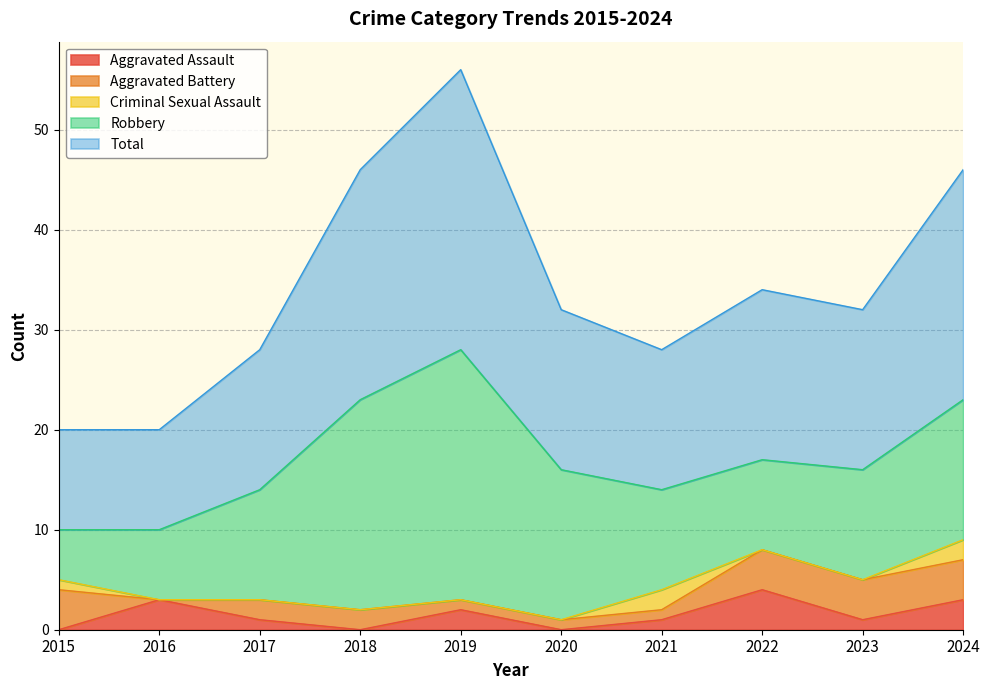

How many data points in Total are above 16?

4